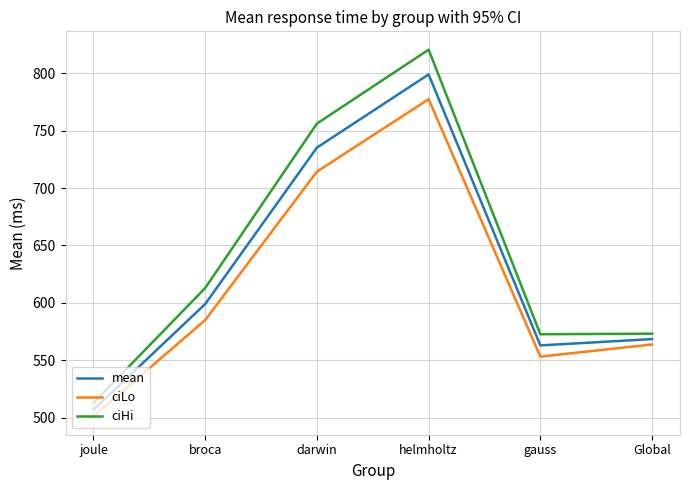

At which category is the sum across all series the highest?

helmholtz